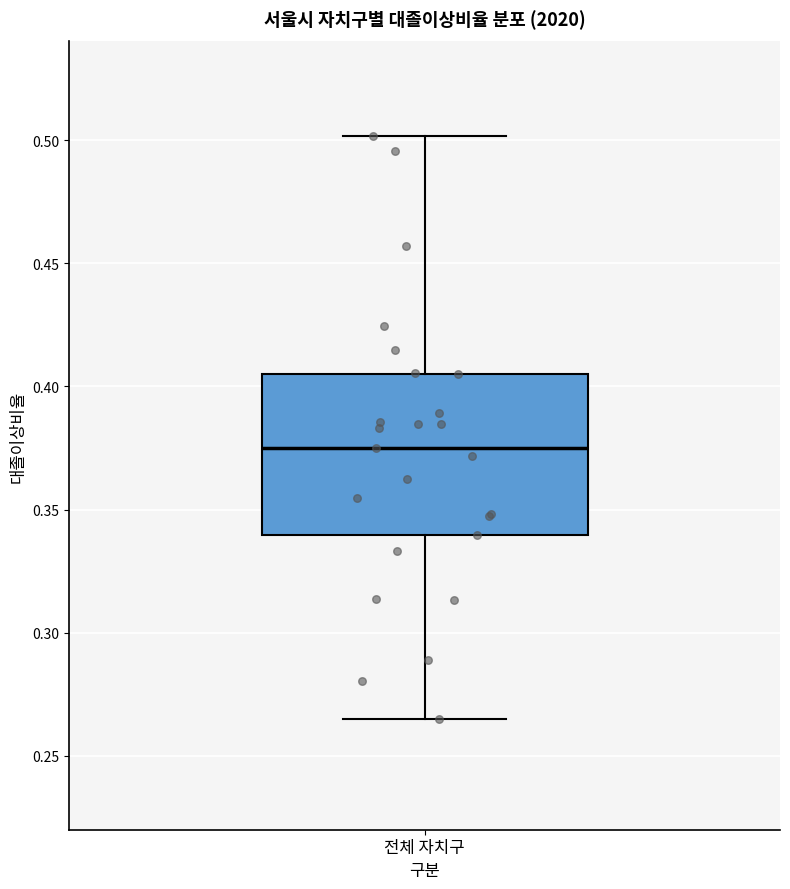

Transcribe this box plot: give where the median line is, the range the box spans, and where the two whiskers end, as read against the y-axis. The values are not printed on the chart, so give them approximately, as read against the axis.

median 0.375, box 0.340 to 0.405, whiskers 0.265 to 0.500